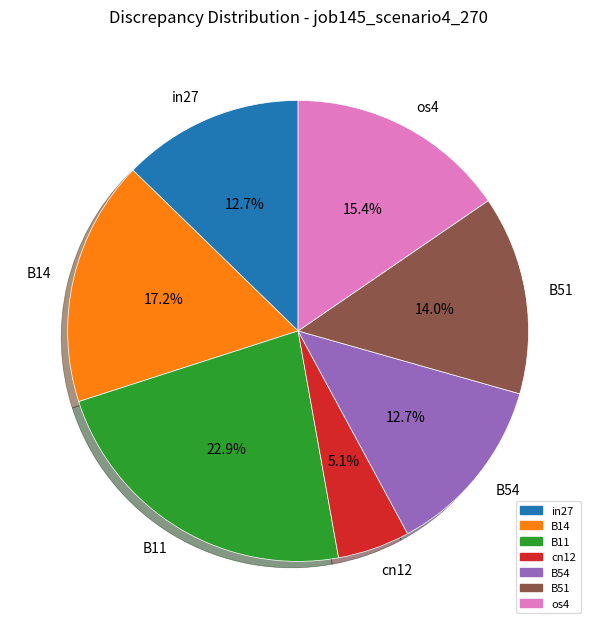

Combined, what portion of the pie is cn12 and in27?

17.8%